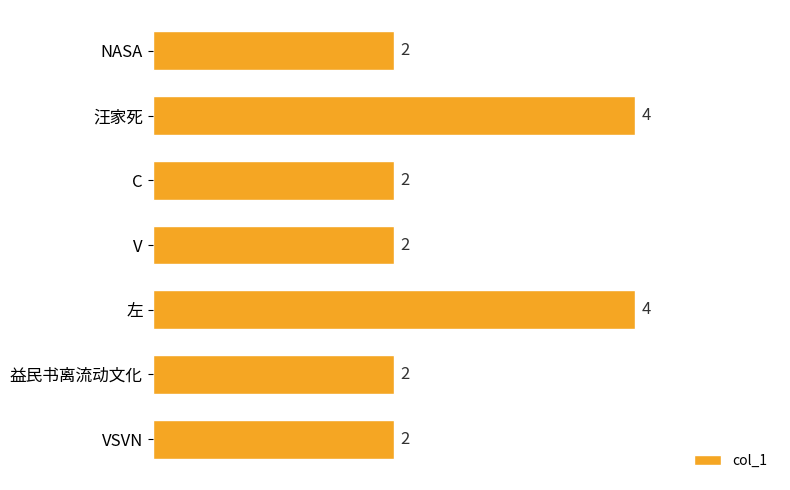

What is the smallest value displayed?

2